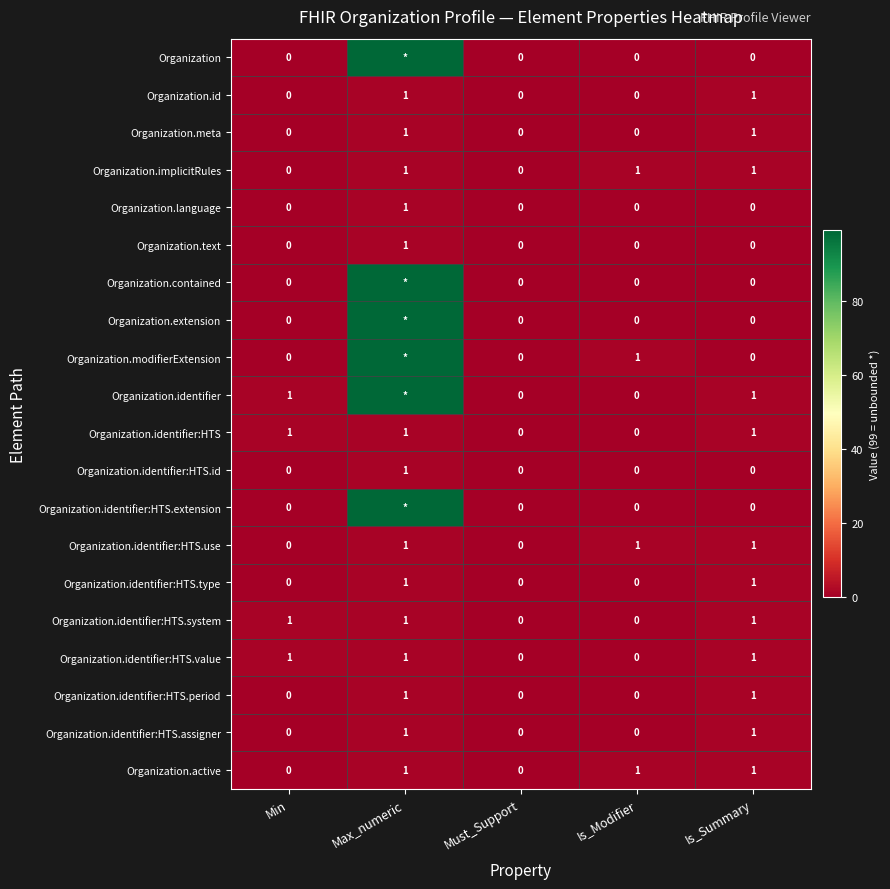

What is the sum of all Organization.identifier:HTS.period values?

2